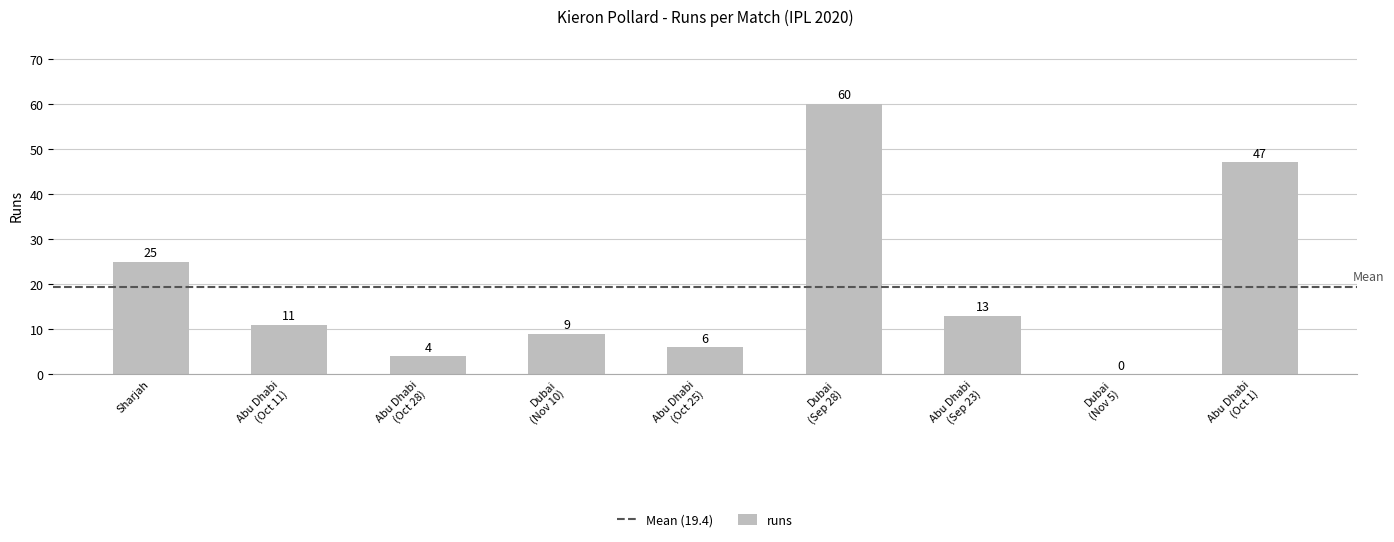

What is the greatest value displayed?

60